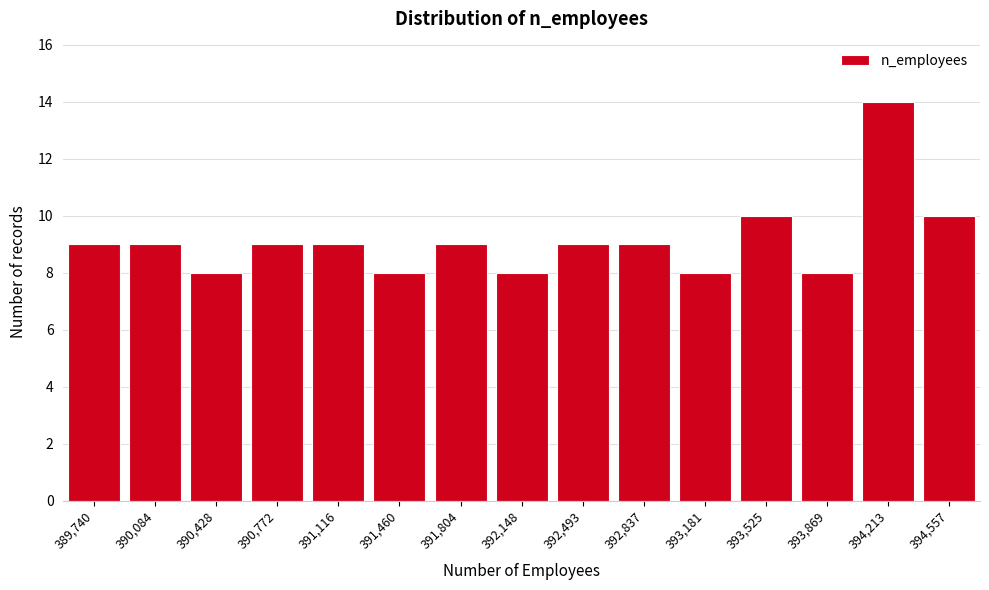

Reading right to left, what are all the values shown in this chart?

10	14	8	10	8	9	9	8	9	8	9	9	8	9	9